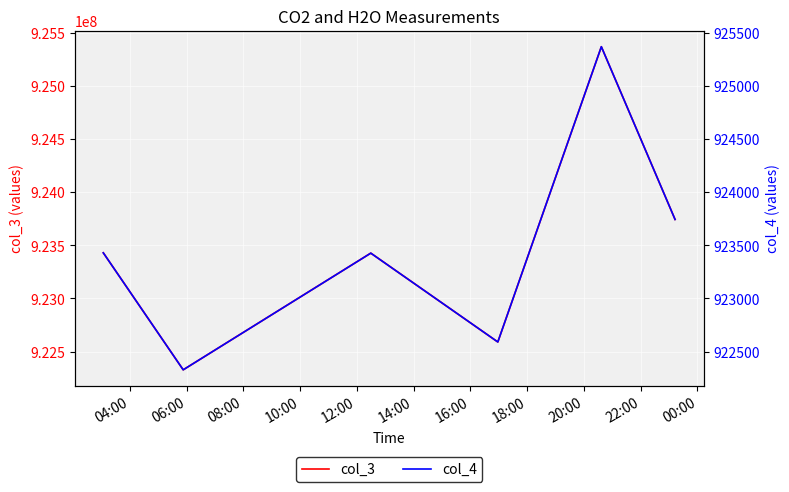

True or false: col_3 and col_4 cross at least once.

False